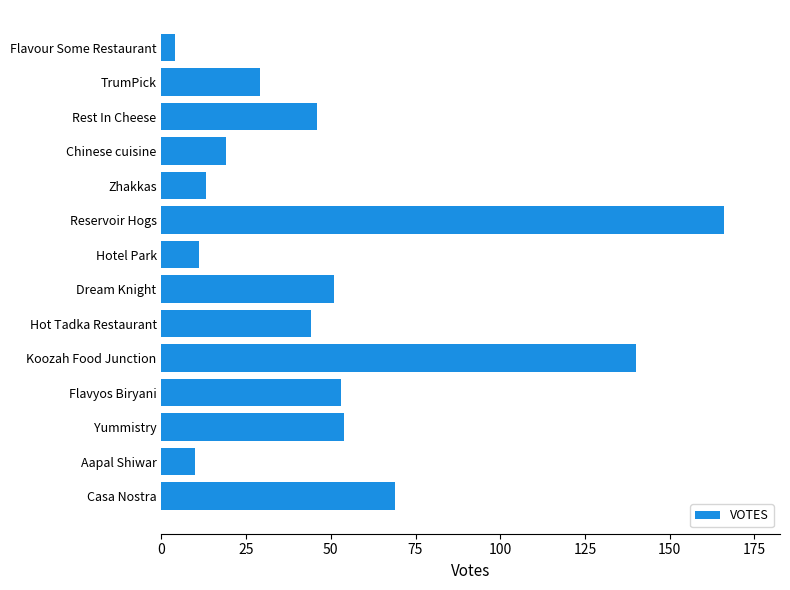

Which label corresponds to the largest value in the chart?

Reservoir Hogs